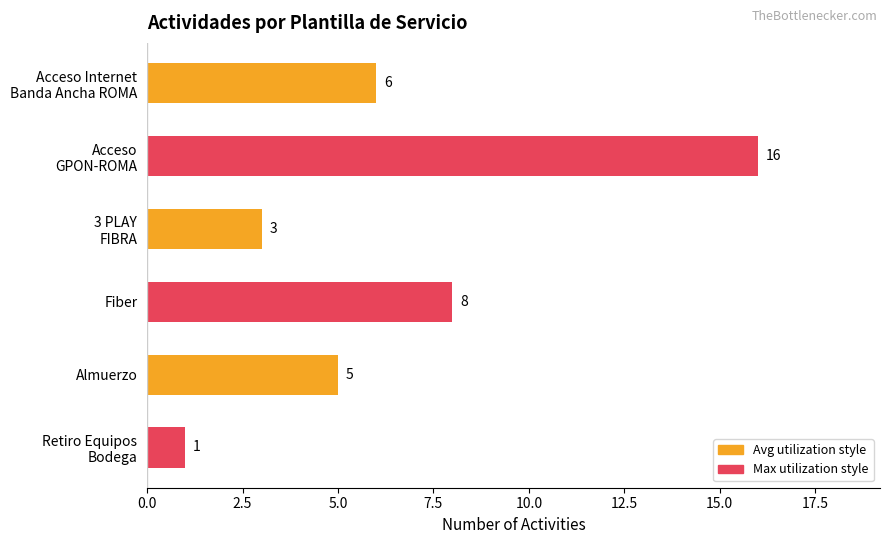

The chart shows a value of 5 at Almuerzo. True or false?

True